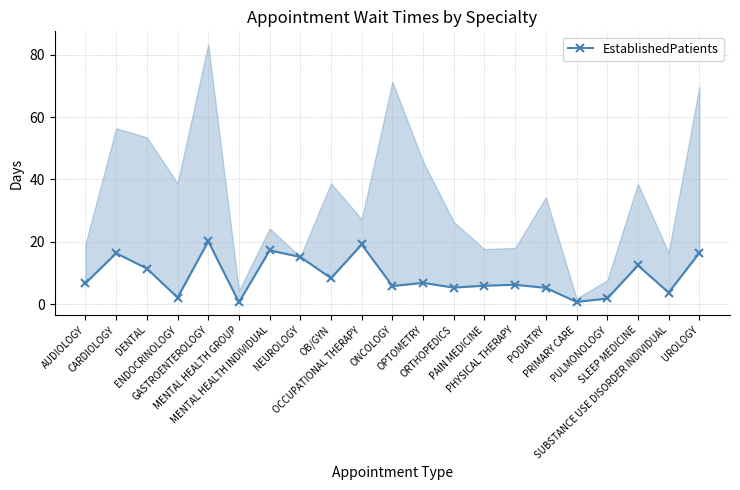

At which category does the chart reach its peak across all series?

GASTROENTEROLOGY